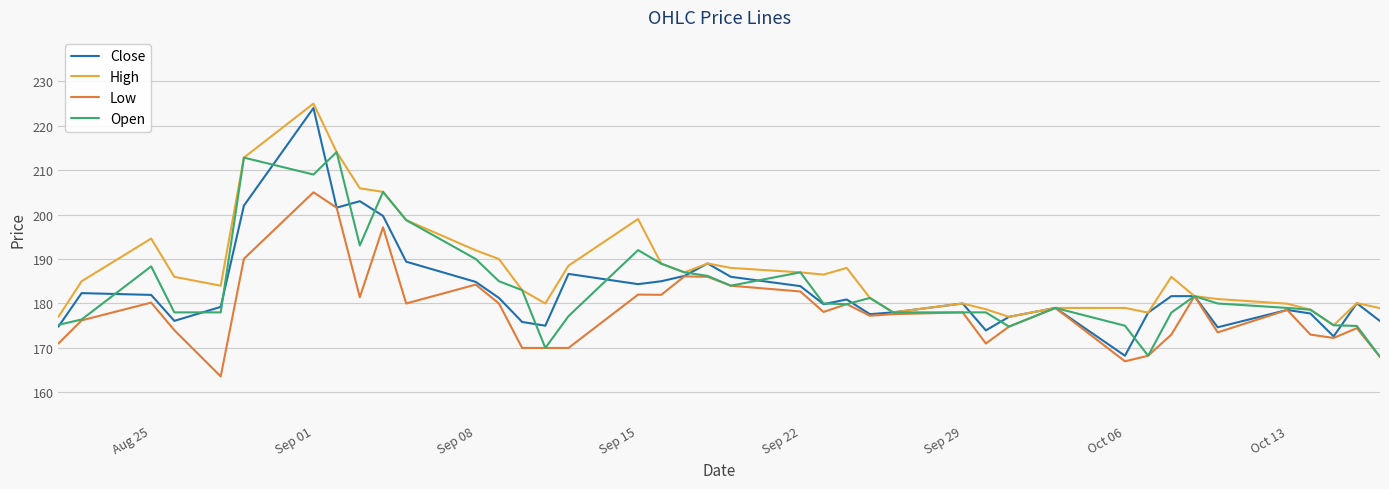

How many categories are shown in the chart?

40